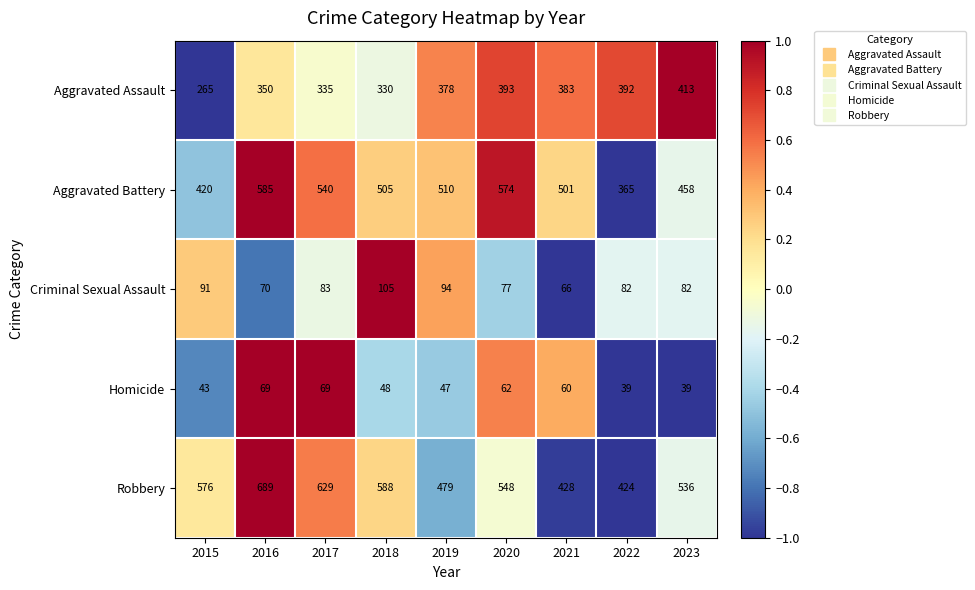

What is the total value across all series at 2018?

1576